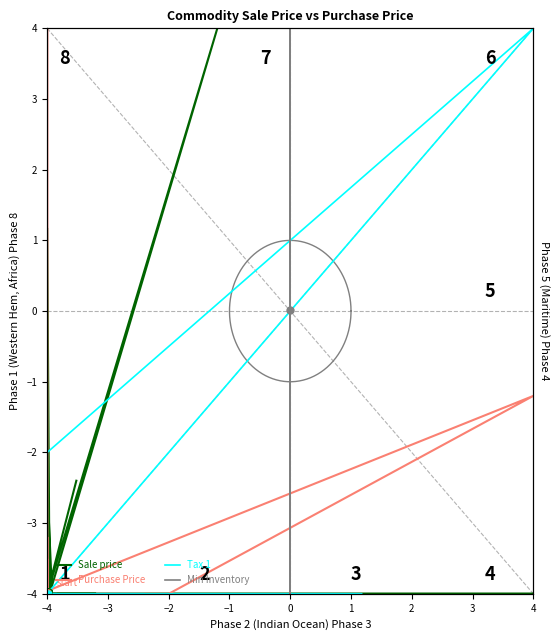

Which series contains the lowest Y value?

Min Inventory